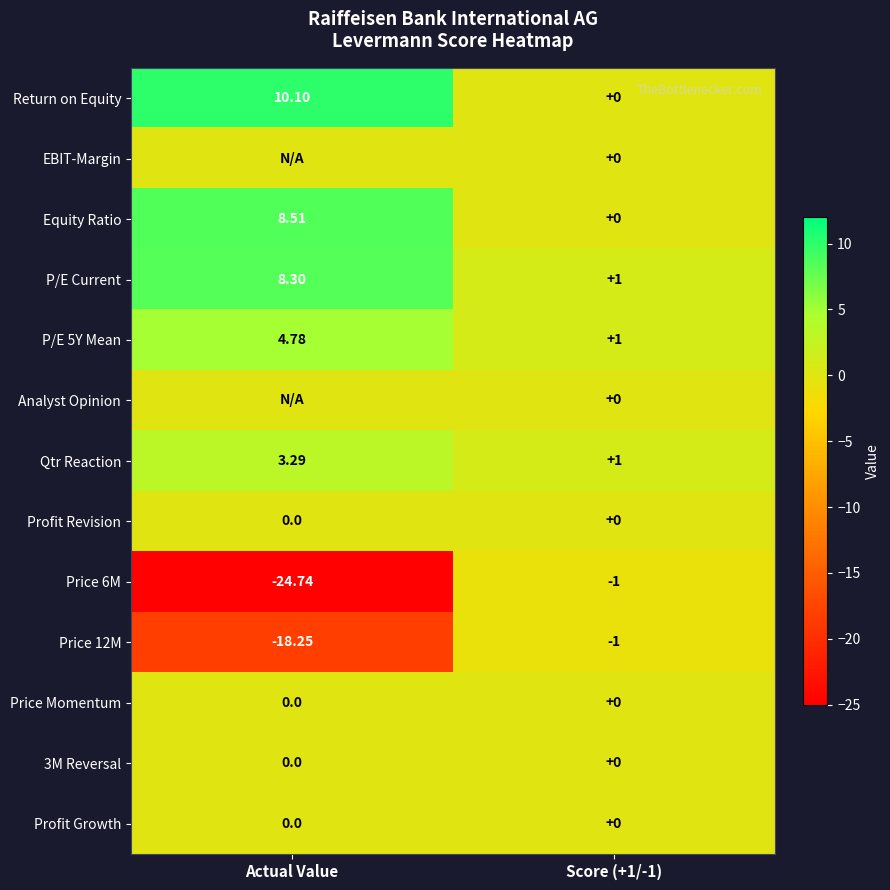

At which label does Qtr Reaction reach its peak?

Actual Value